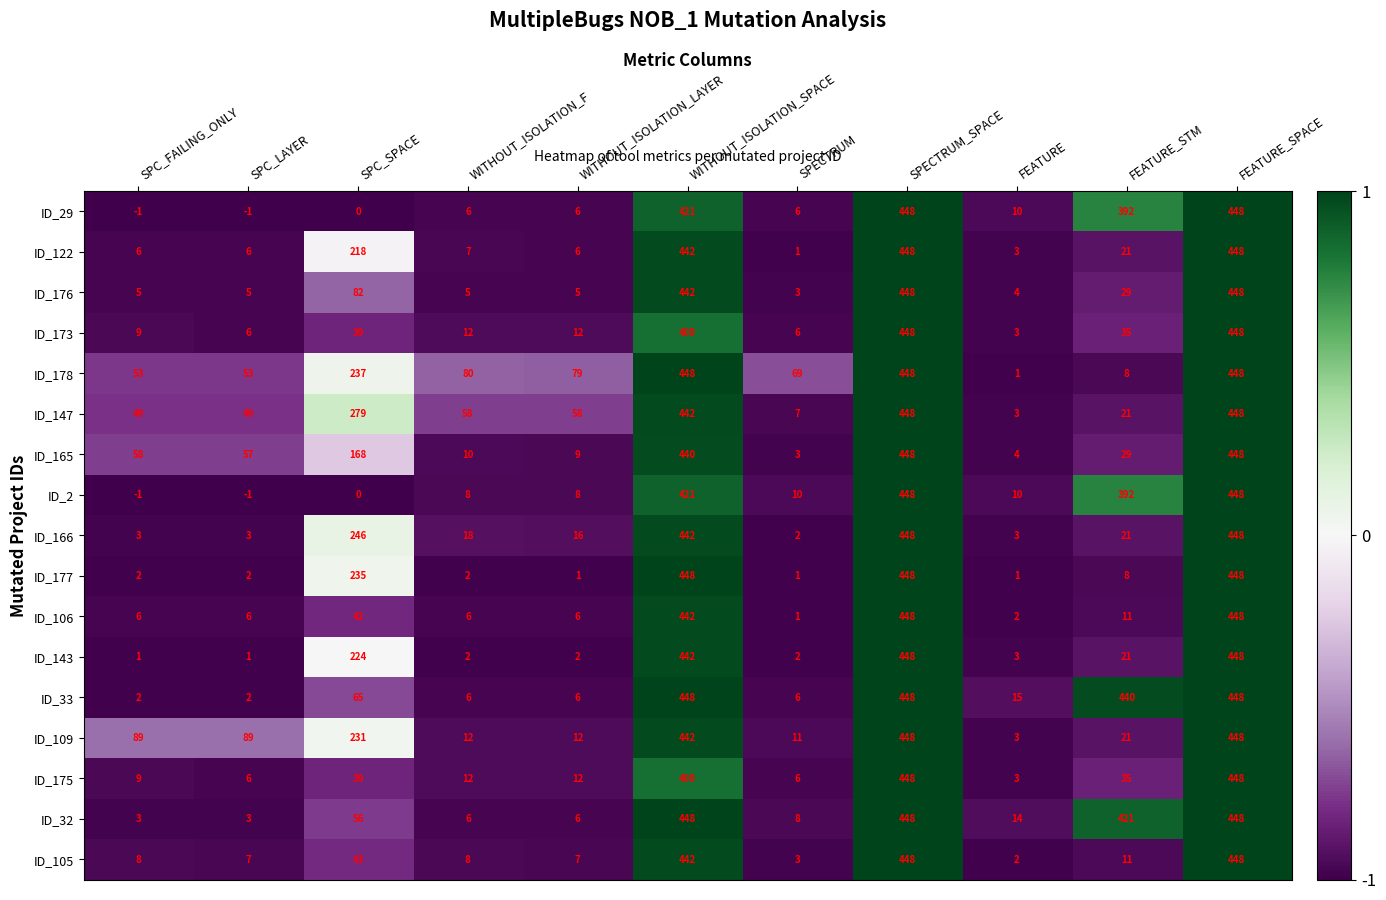

How many data points does each series have?

11